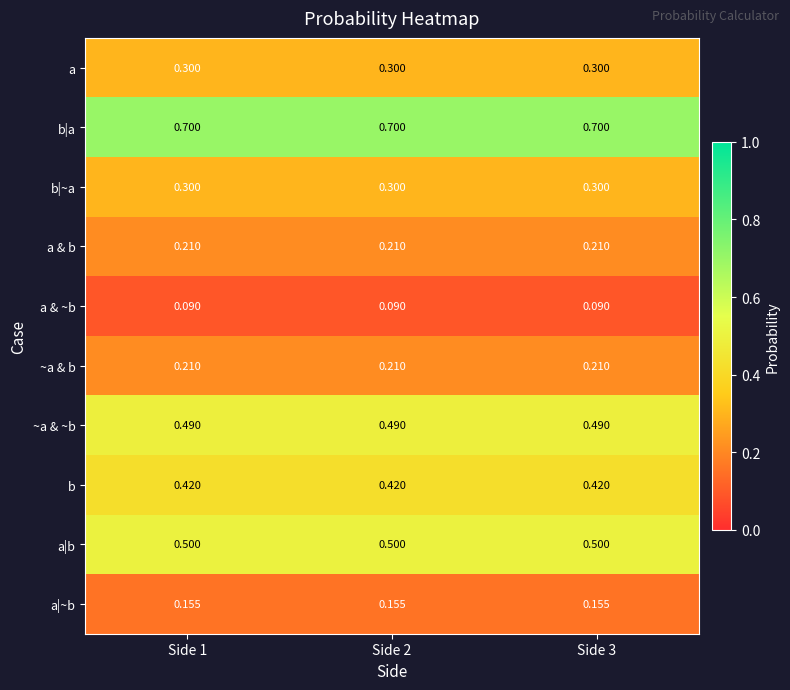

Which series has the largest total across all categories?

b|a